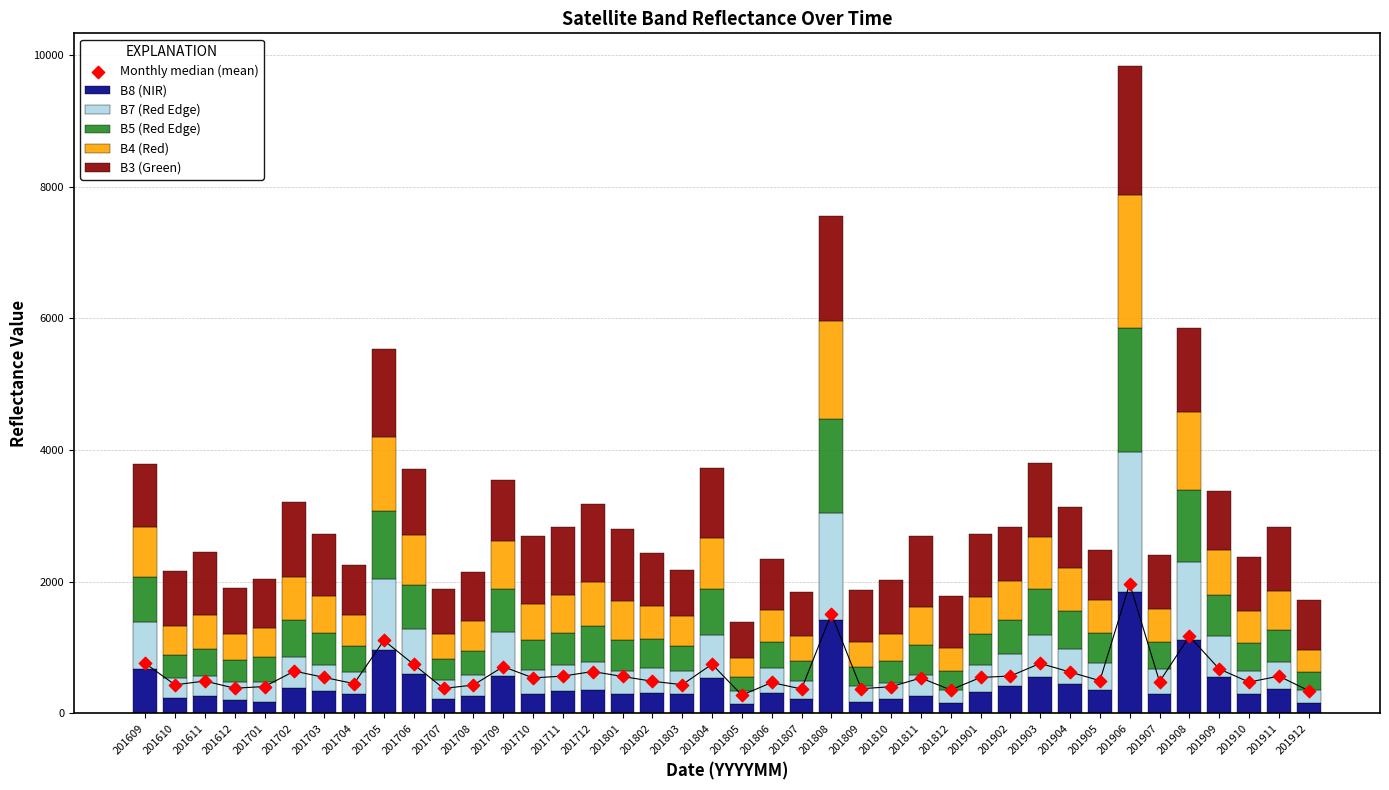

What is the total value across all series at 201706?

4460.4